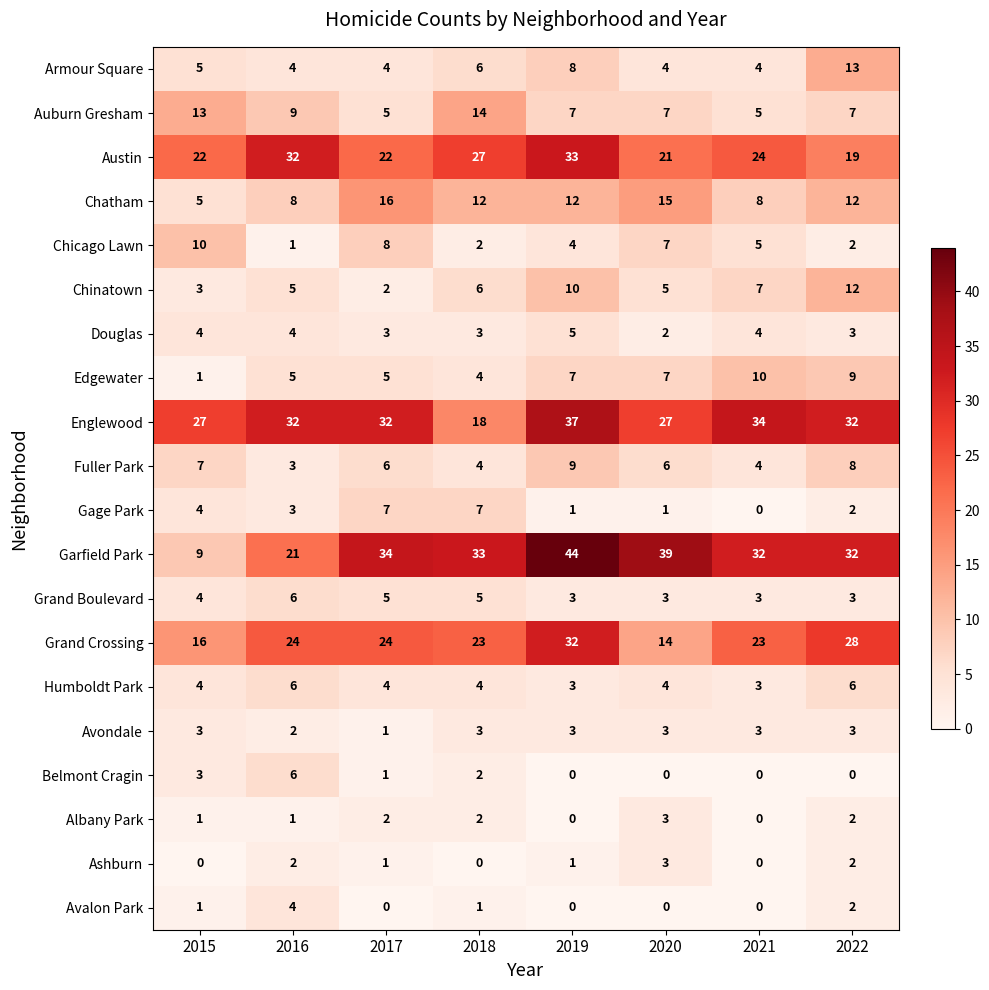

What is the difference between the Grand Crossing values at 2017 and 2015?

8